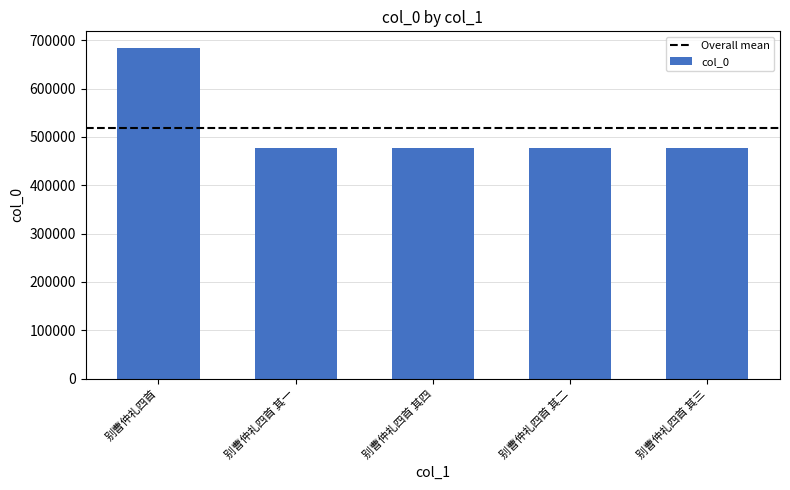

What is the sum of all values?

2590059